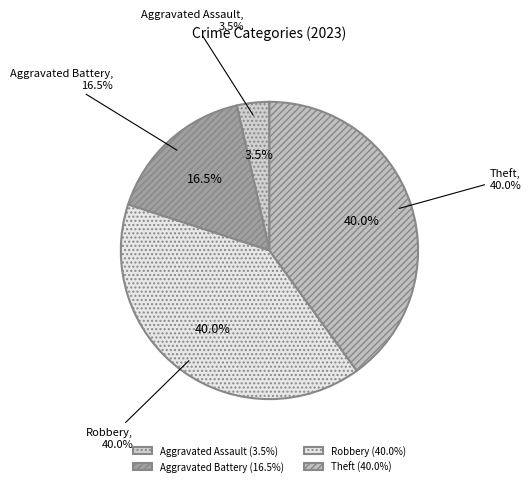

Does any single category account for the majority?

No